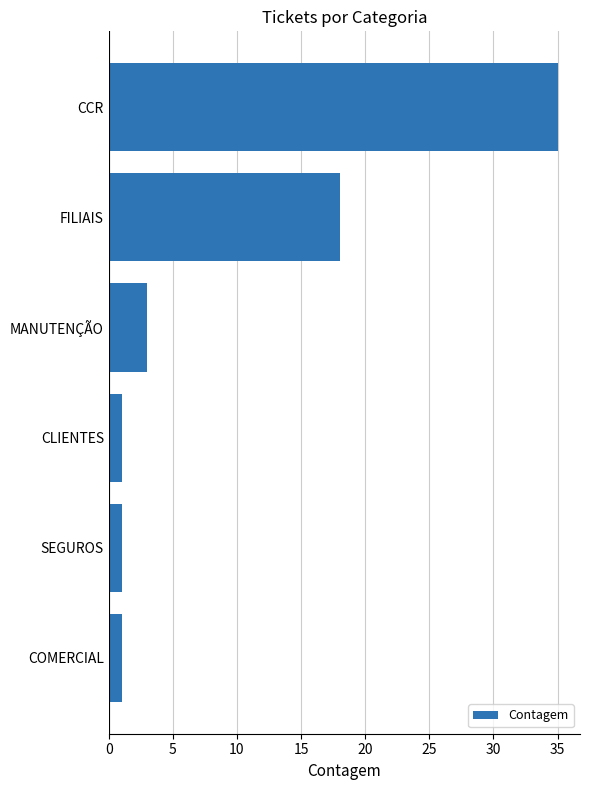

What is the difference between the second highest and second lowest values?

17